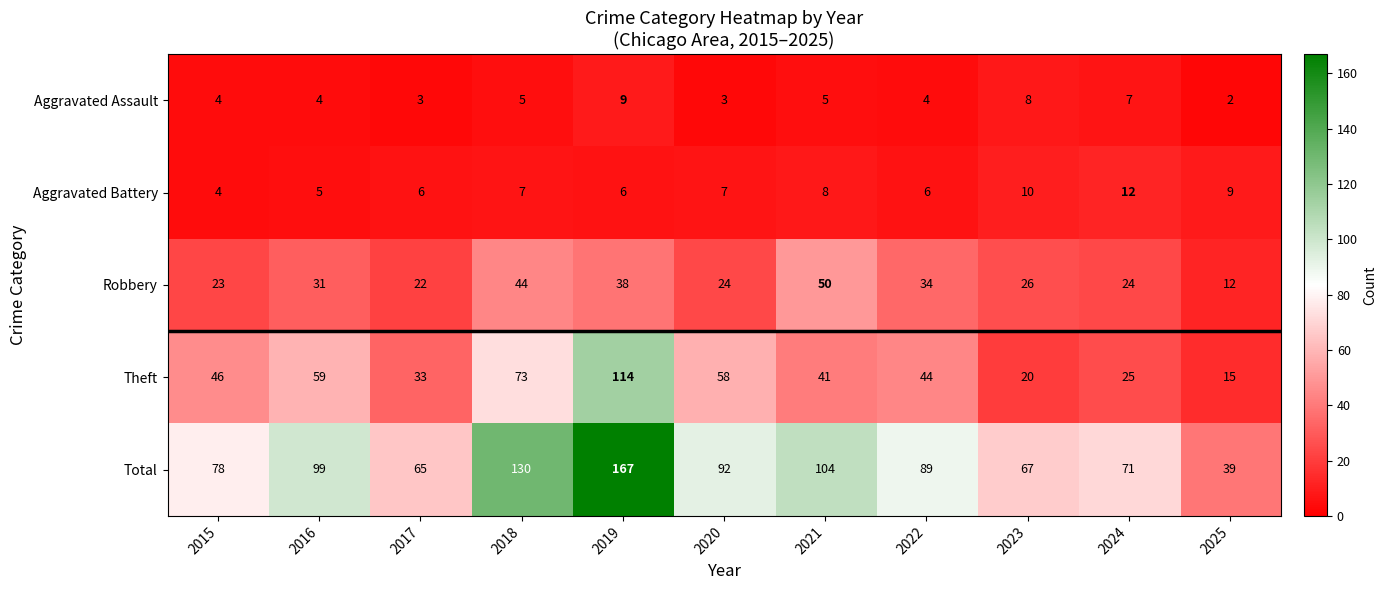

Which series changed the most between 2018 and 2019?

Theft